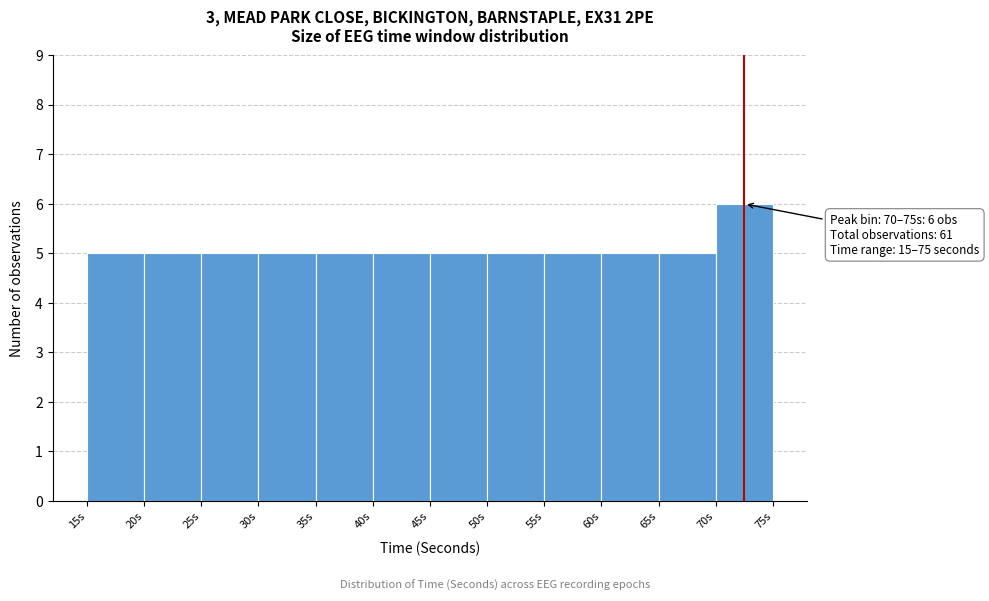

Which range on the x-axis has the tallest bar?

70 to 75